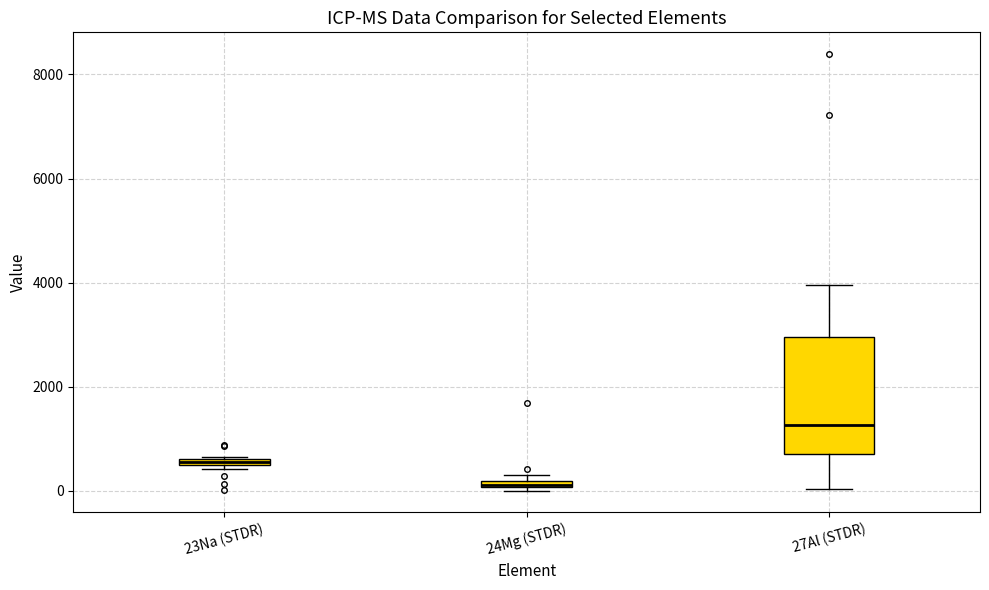

Where is the upper edge of the box for 23Na (STDR) on the y-axis? The values are not printed on the chart, so give them approximately, as read against the axis.

600